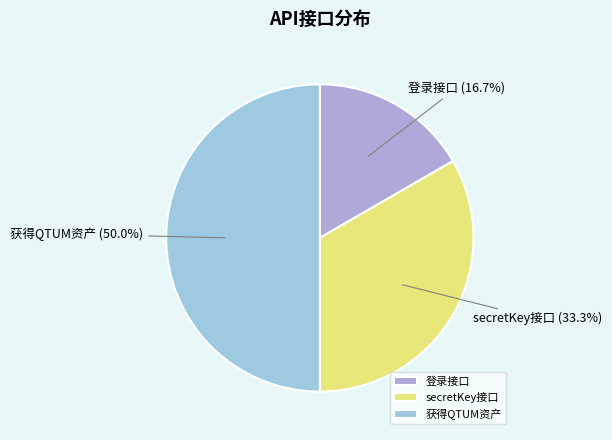

To the nearest percent, what is the difference between the 获得QTUM资产 and 登录接口 slice percentages?

33%